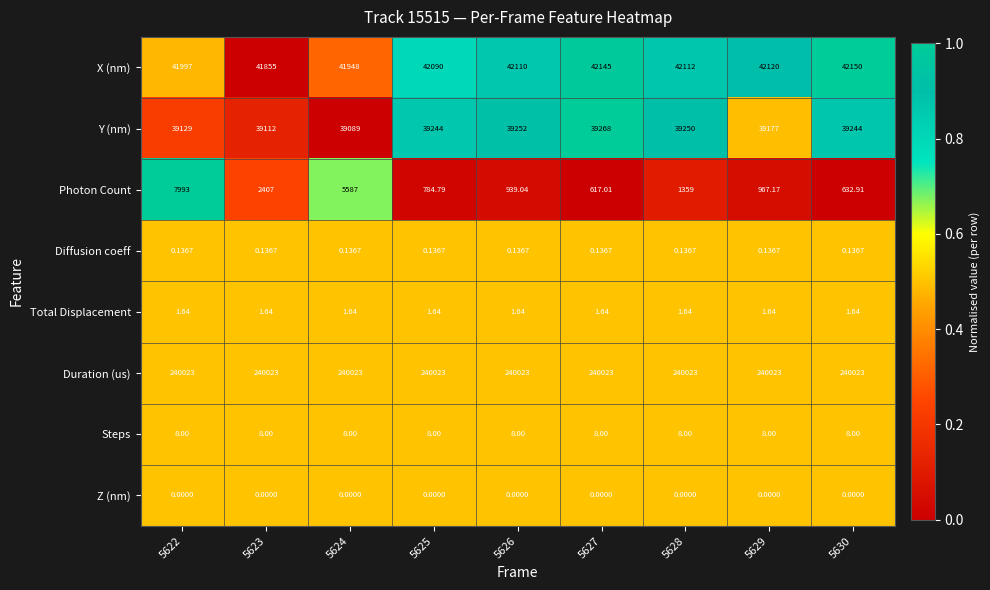

How many categories are shown in the chart?

9